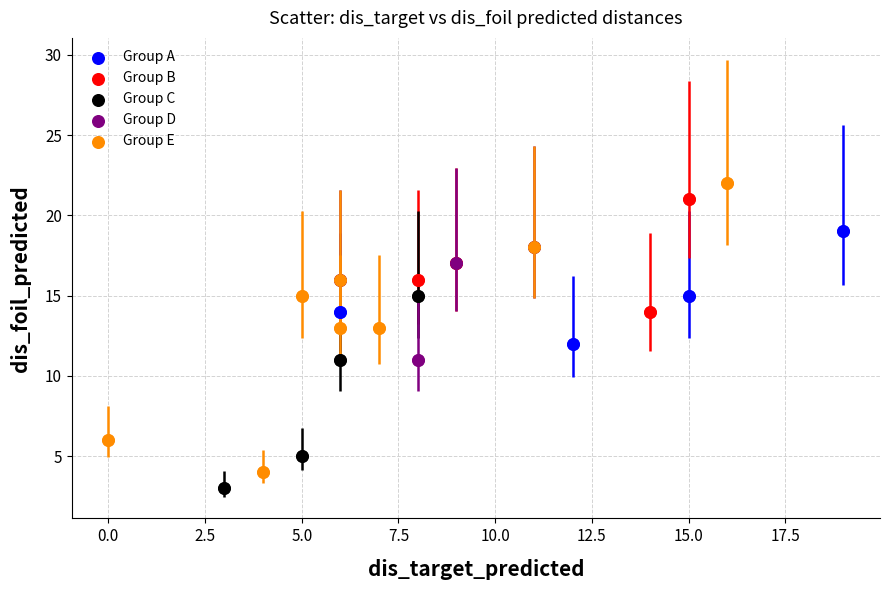

Which series has the widest spread of Y values?

Group E